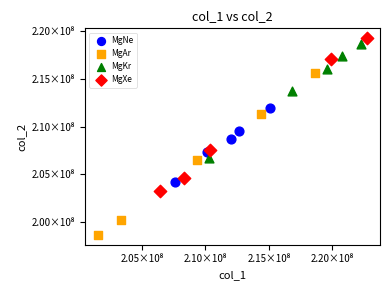

Which series contains the lowest Y value?

MgAr